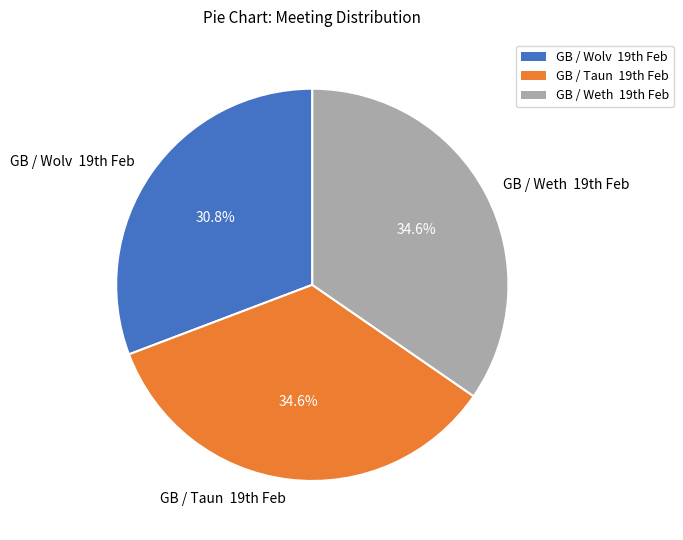

To the nearest percent, what is the difference between the largest and smallest slice percentages?

4%